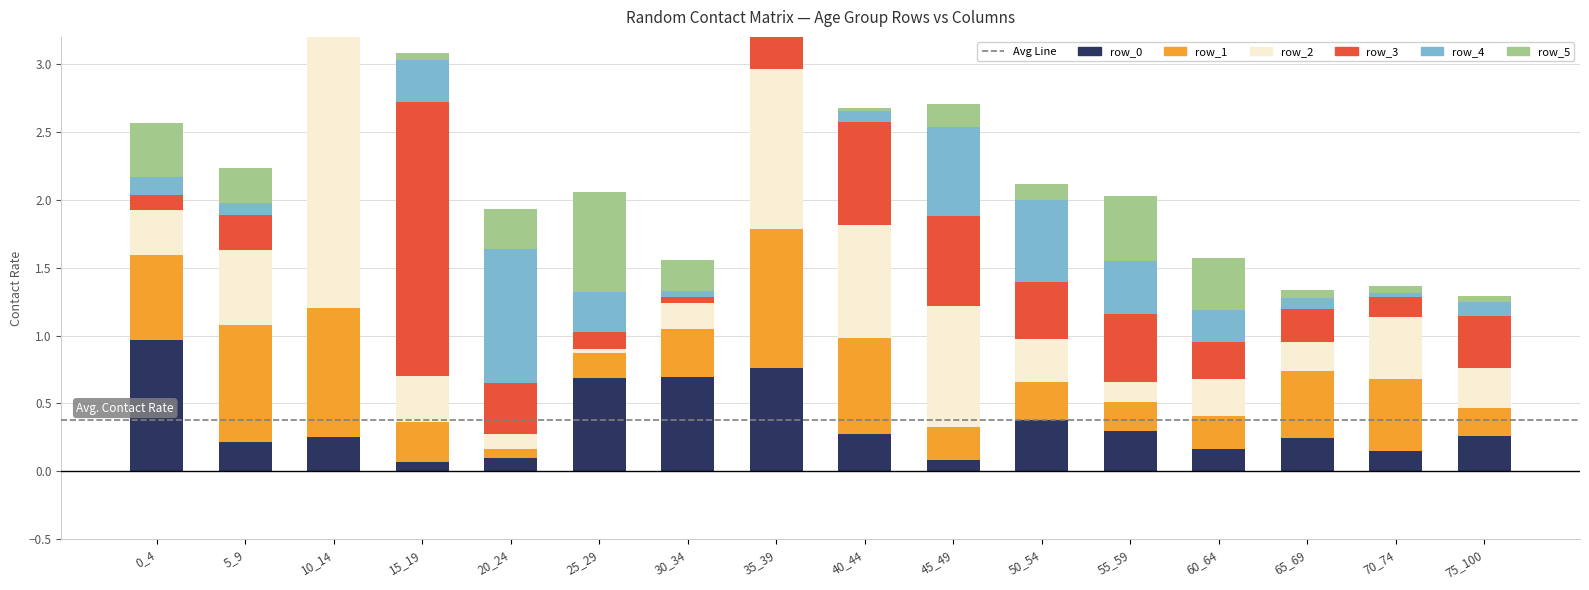

Is the value of row_3 at 50_54 greater than the value of row_2 at 5_9?

No